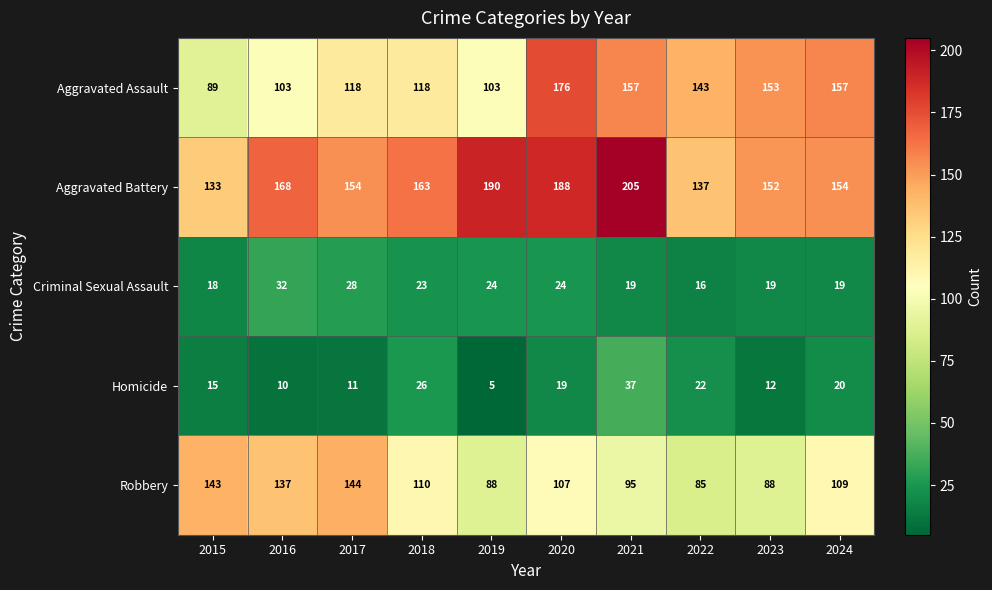

What is the sum of all Aggravated Assault values?

1317